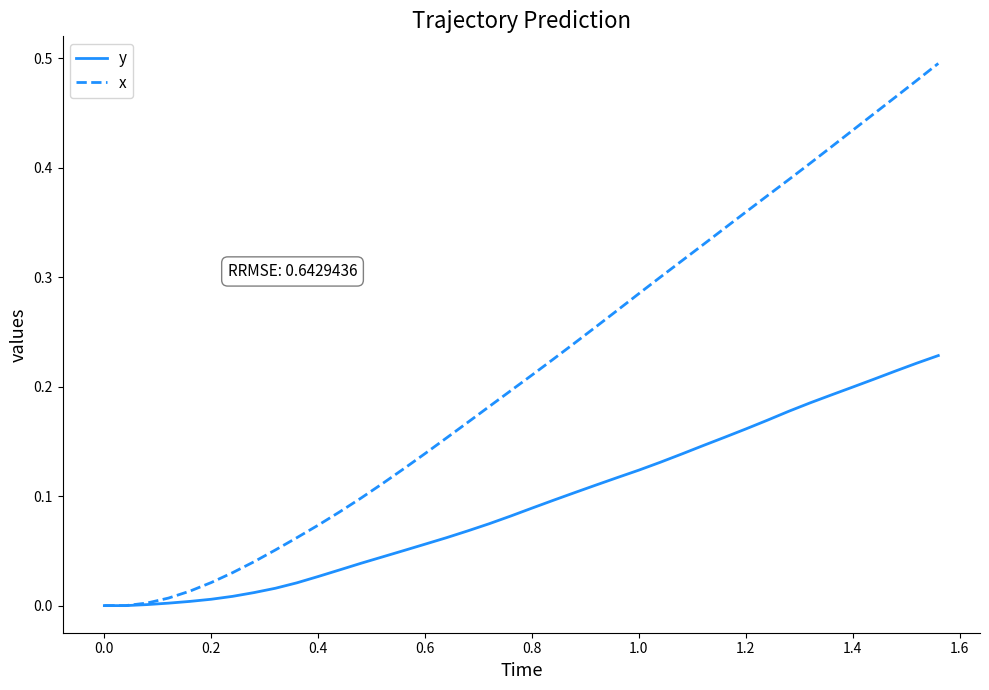

Rank the series by their maximum value, from lowest to highest.

y, x